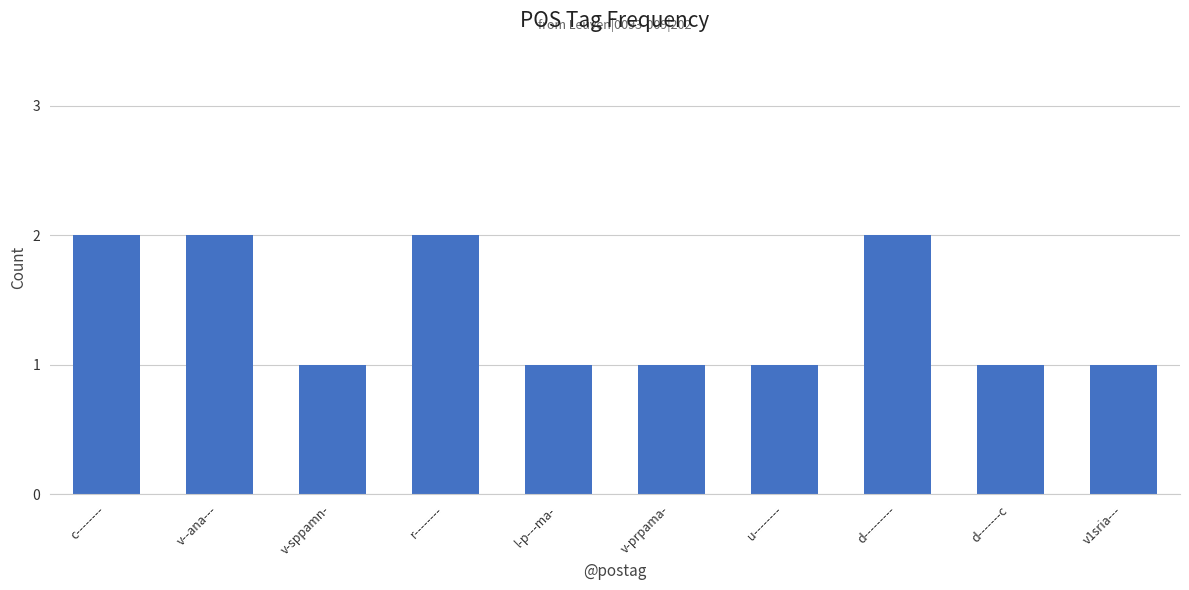

What is the ratio of the value at d--------- to the value at v-sppamn-?

2.0